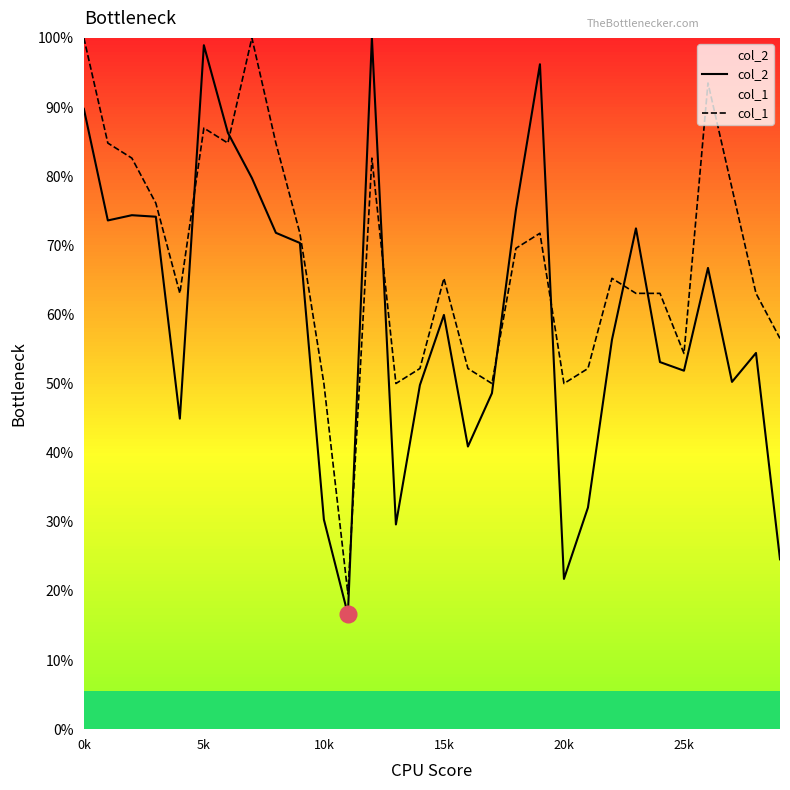

Is it true that col_2 equals 34.7 at 29?

False